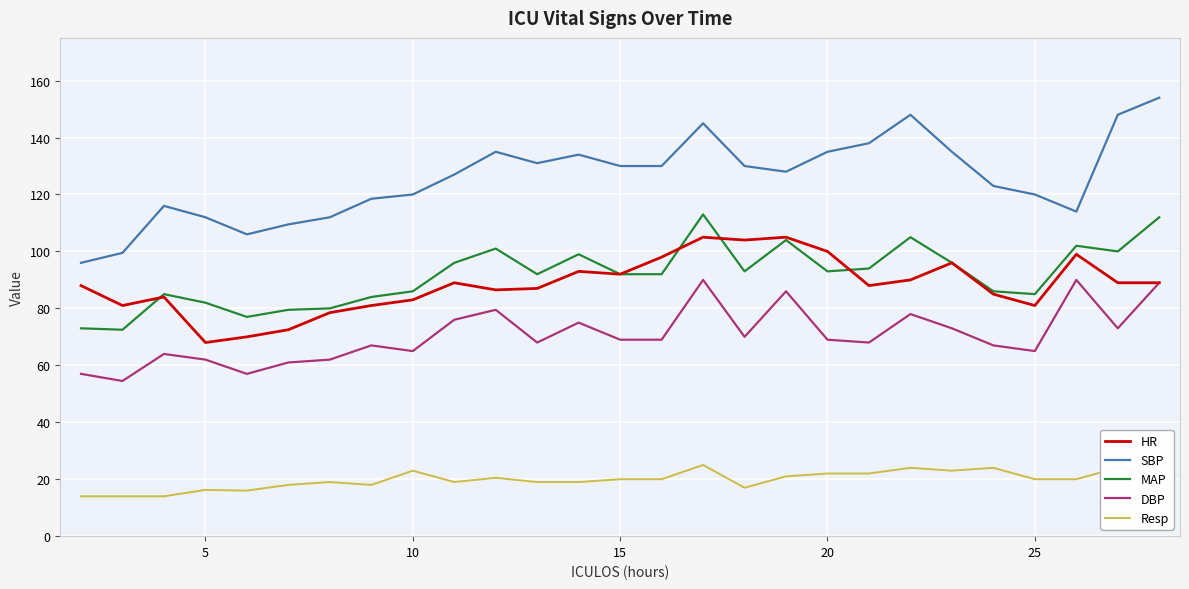

Count the number of data series in this chart.

5